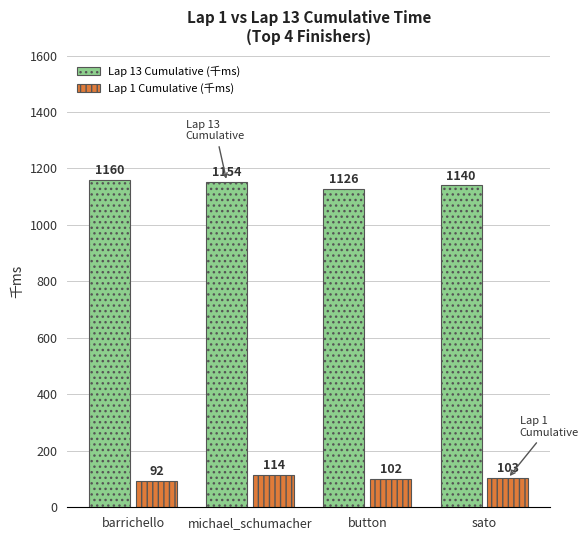

Rank the series by their maximum value, from highest to lowest.

Lap 13 Cumulative (千ms), Lap 1 Cumulative (千ms)